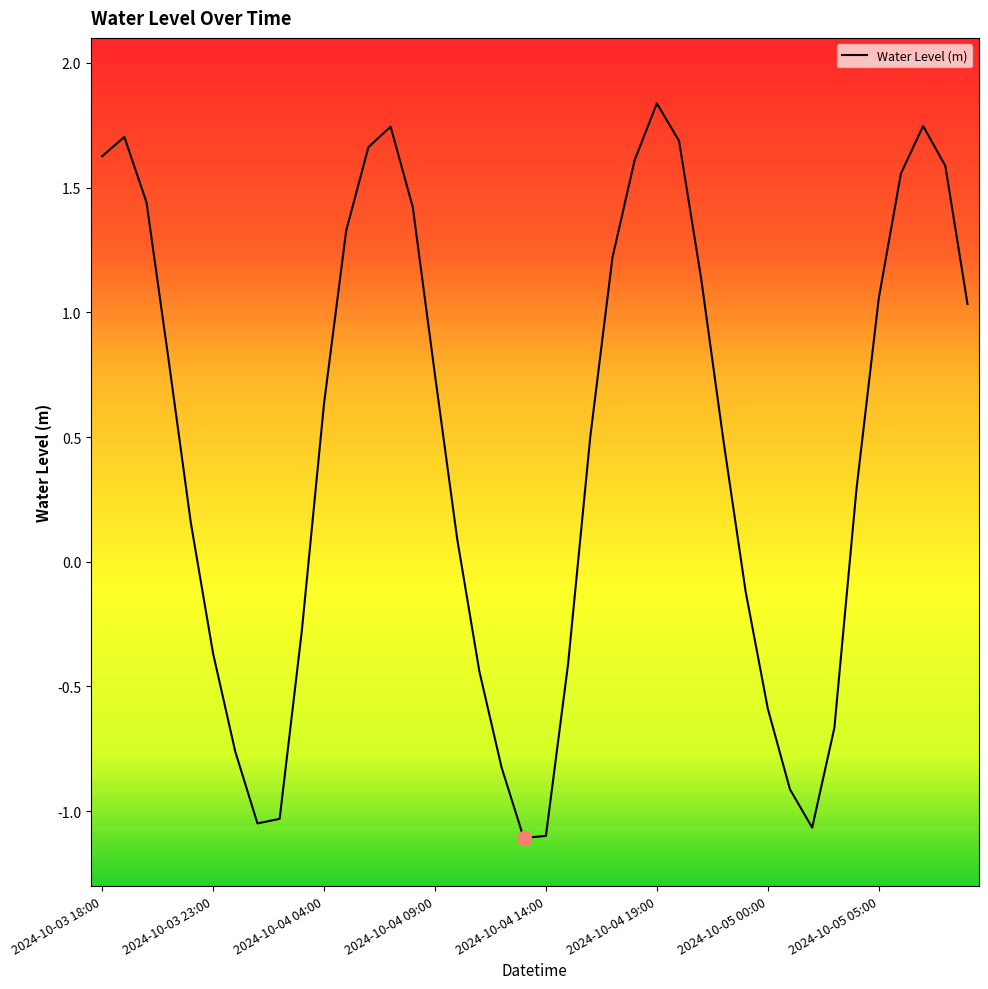

What is the difference between the maximum and minimum values?

2.9